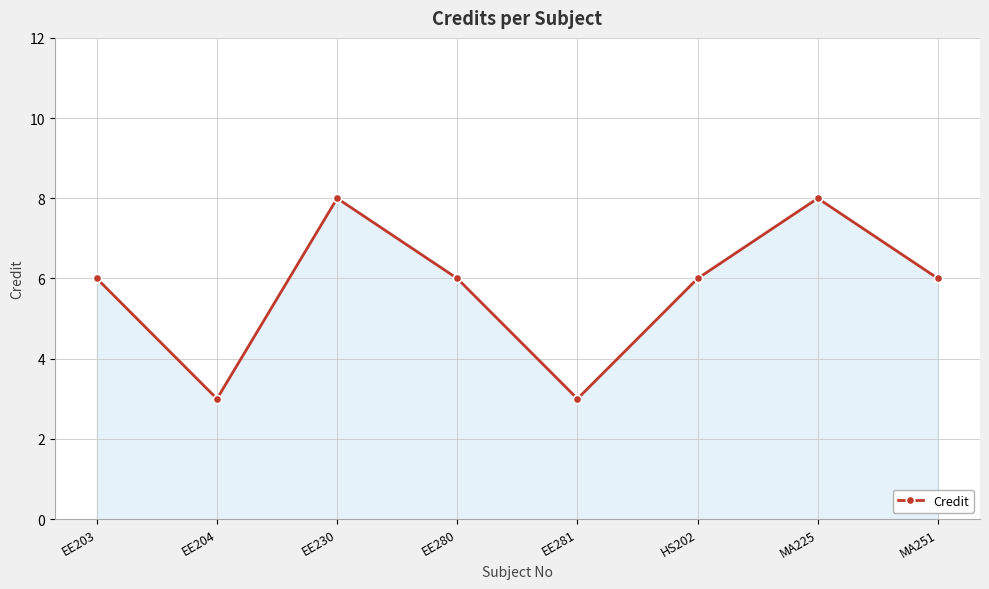

What is the maximum value shown in the chart?

8